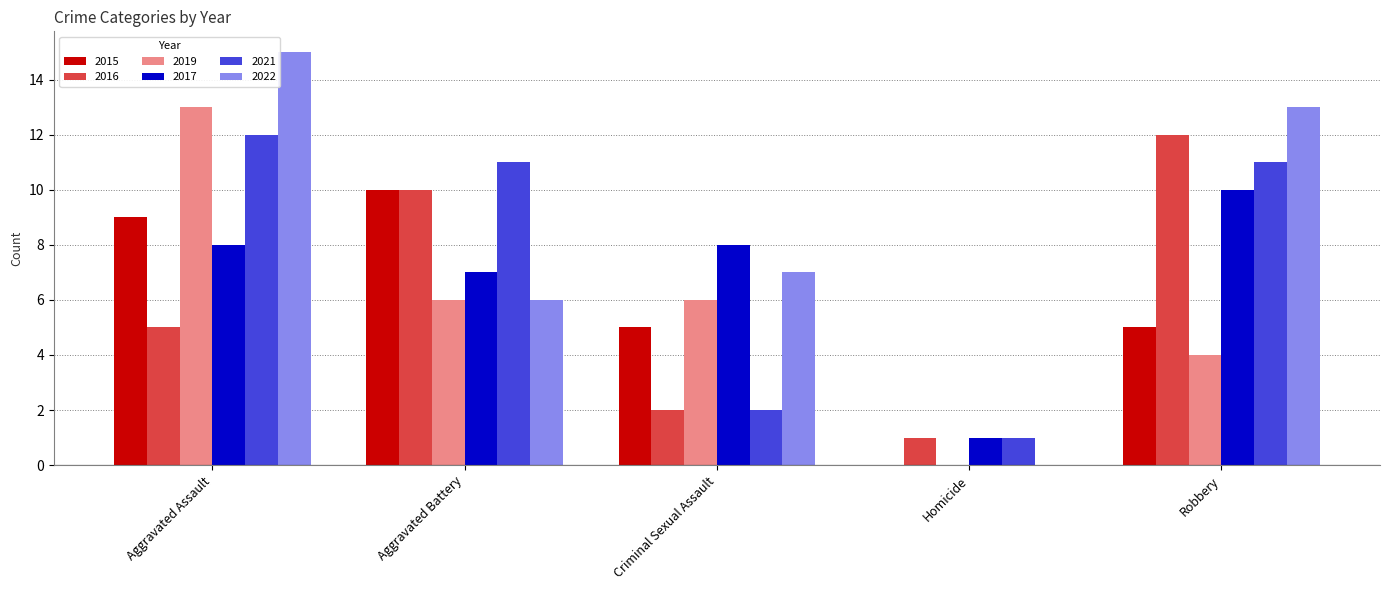

At which category is the sum across all series the highest?

Aggravated Assault